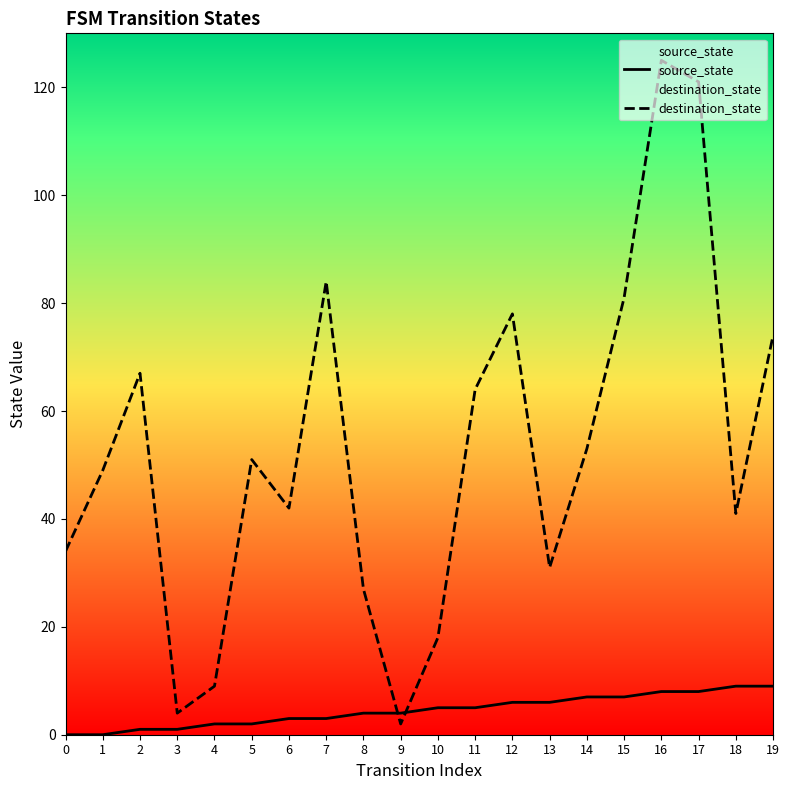

Reading left to right, transcribe all the data shown in this chart.

source_state: 0	0	1	1	2	2	3	3	4	4	5	5	6	6	7	7	8	8	9	9
destination_state: 34	49	67	4	9	51	42	84	27	2	18	64	78	31	53	81	125	121	41	74